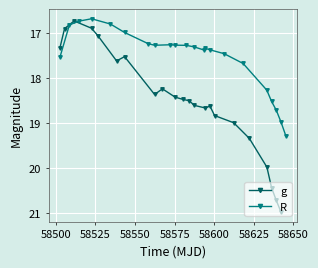

What is the highest value of the g series?

21.0